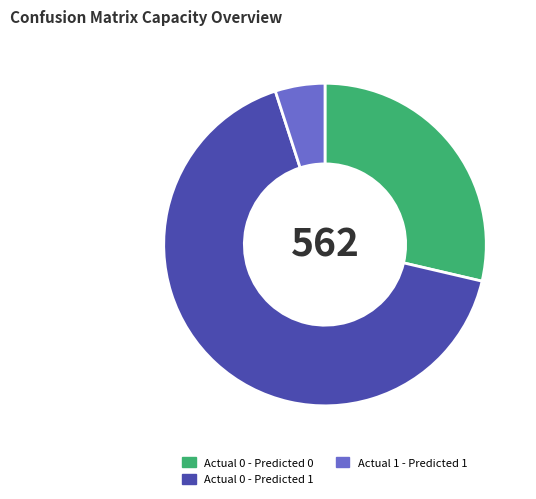

Is it true that Actual 0 - Predicted 1 is 73% of the pie?

False